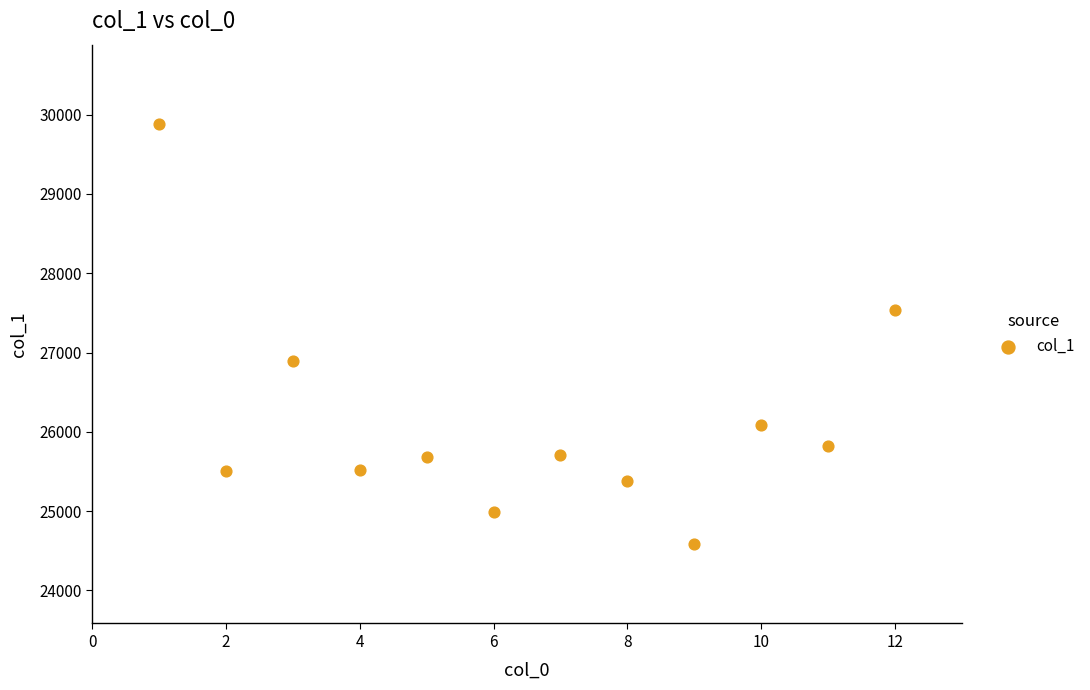

What is the average X value?

6